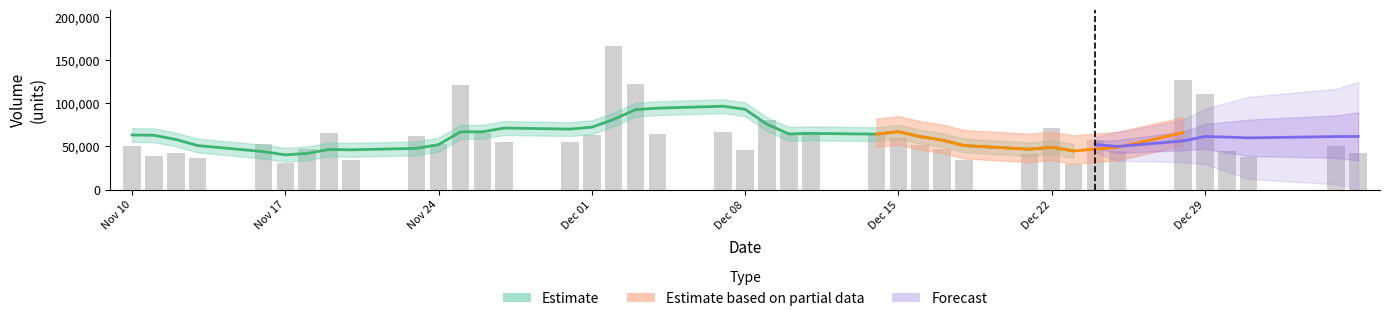

How many data points are above 55521?

20